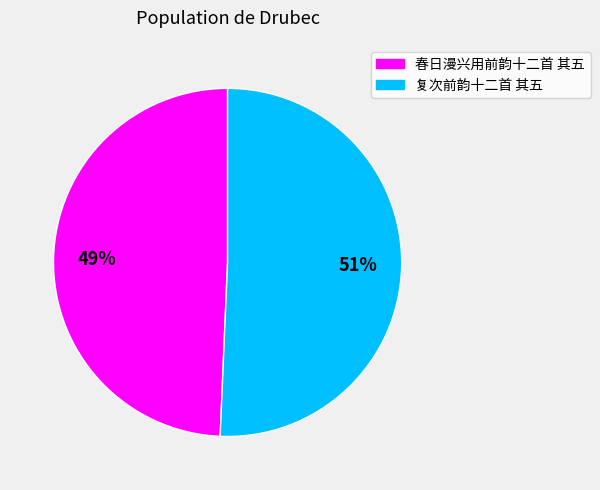

Which category accounts for the majority?

复次前韵十二首 其五